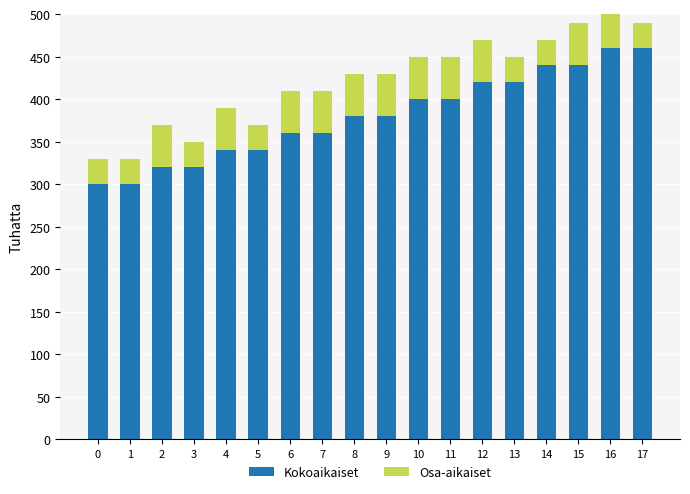

How many bars are there in total?

36